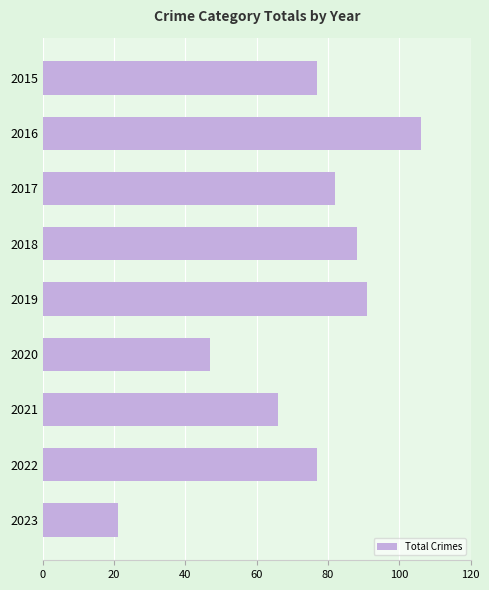

Approximately how many times larger is the value at 2017 compared to 2021?

1.2